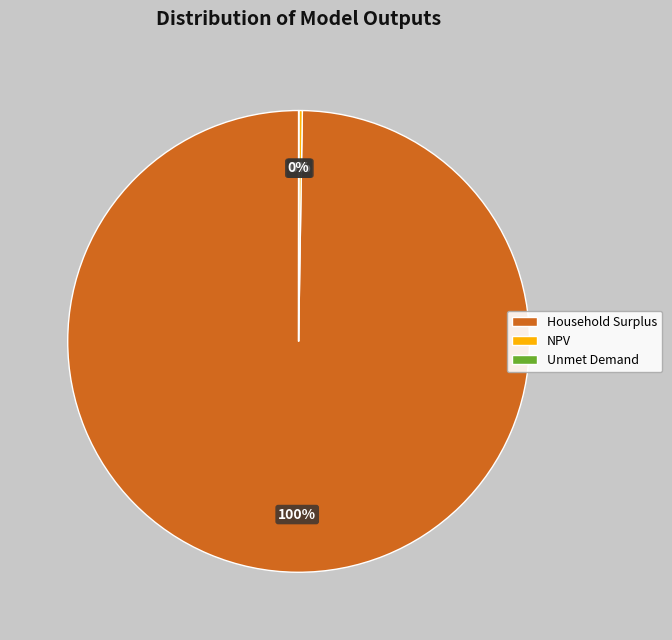

The Household Surplus slice represents 100% of the pie. True or false?

True